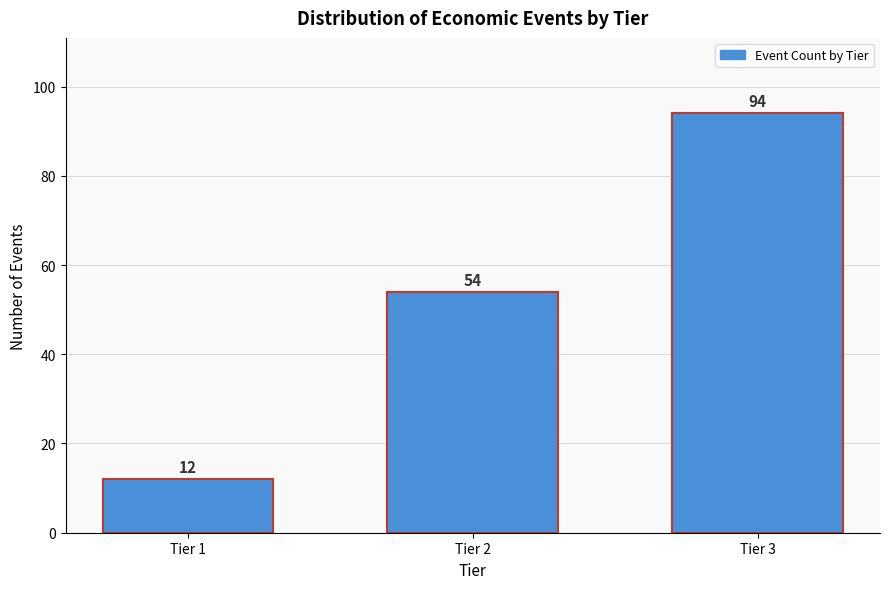

Reading left to right, list all the values displayed in this chart.

Tier 1=12	Tier 2=54	Tier 3=94